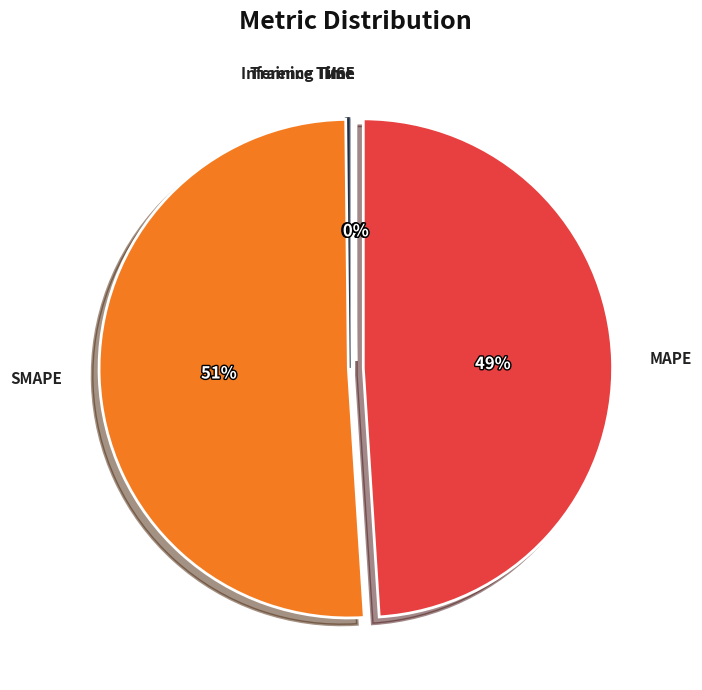

What is the smallest slice in the pie chart?

MSE